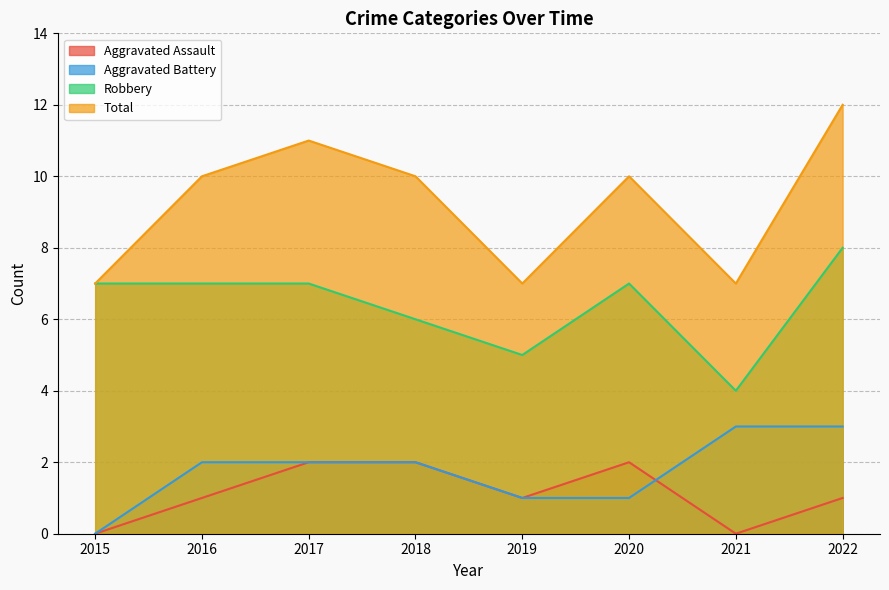

Reading left to right, what are all the values shown in this chart?

Aggravated Assault: 0	1	2	2	1	2	0	1
Aggravated Battery: 0	2	2	2	1	1	3	3
Robbery: 7	7	7	6	5	7	4	8
Total: 7	10	11	10	7	10	7	12